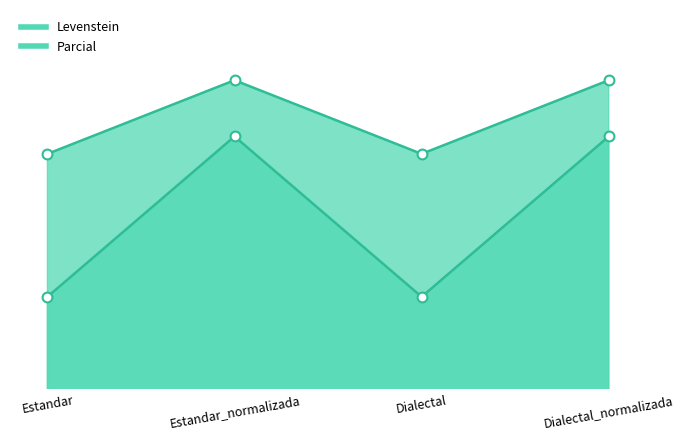

At how many categories does at least one series exceed 65?

4